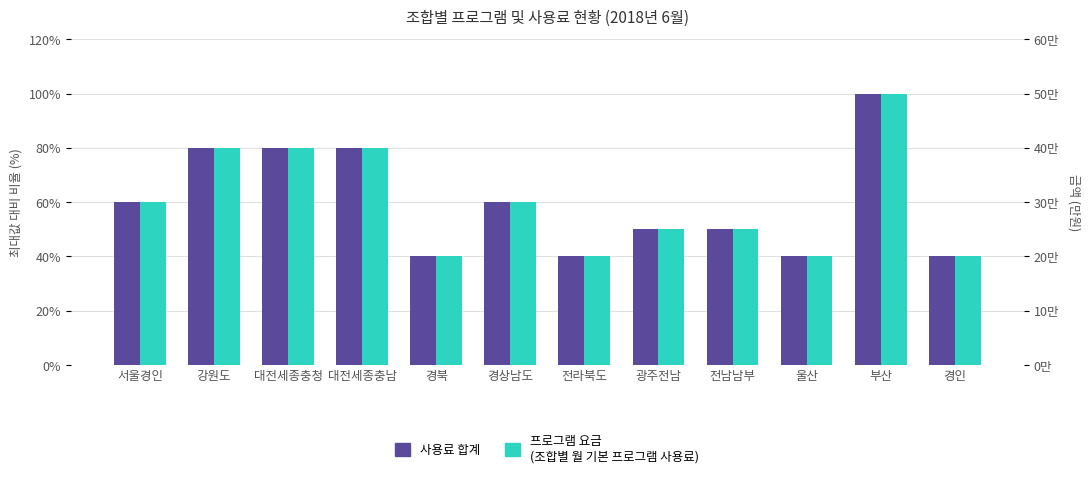

What is the lowest value of the 사용료 합계 series?

40